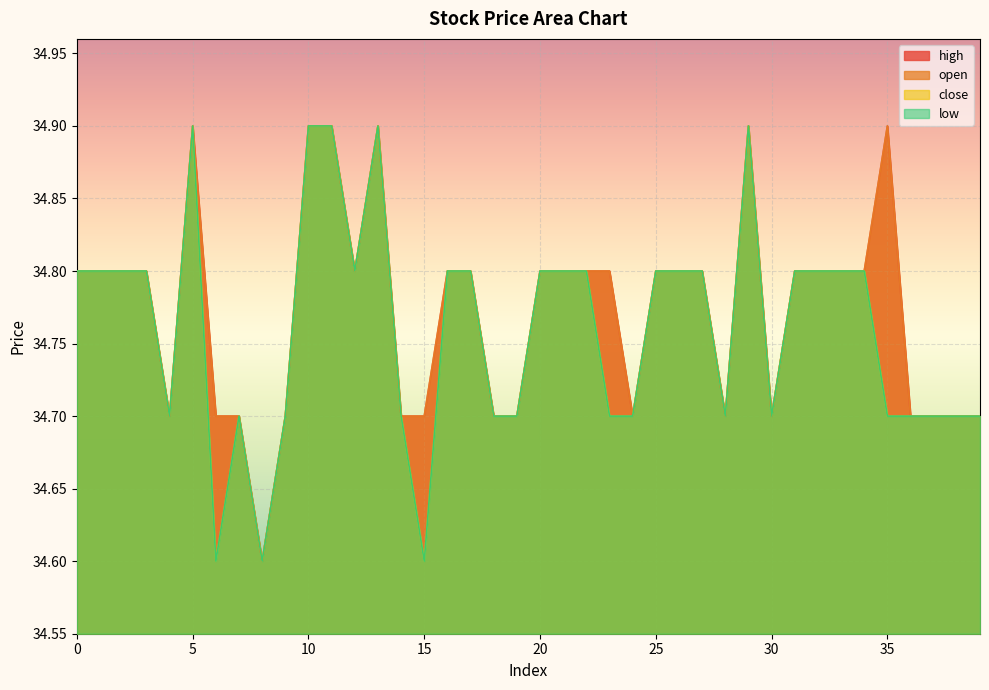

Which series has the widest spread of values?

high